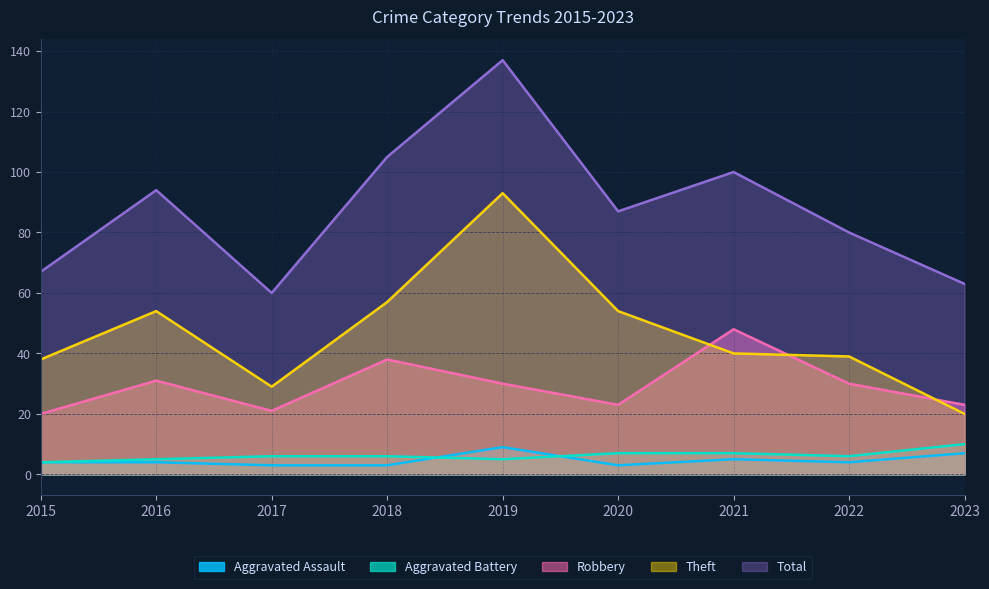

Which series changed the most between 2015 and 2018?

Total